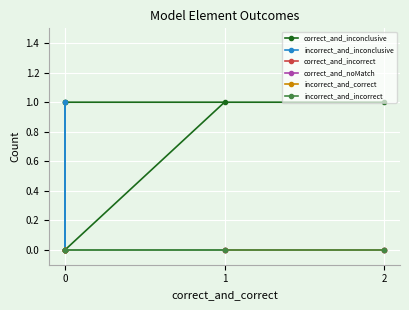

Which series has the largest total across all categories?

correct_and_inconclusive